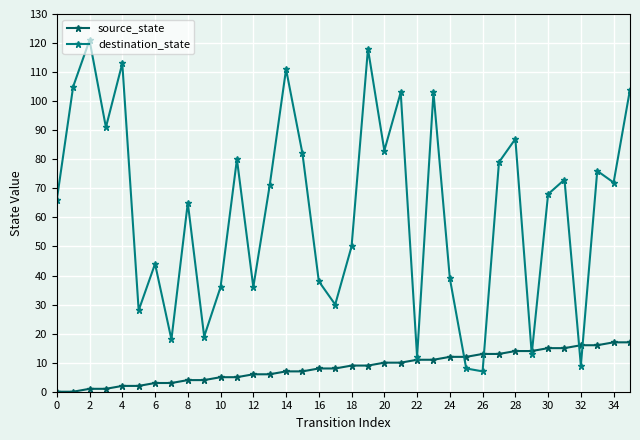

Rank the series by their maximum value, from highest to lowest.

destination_state, source_state